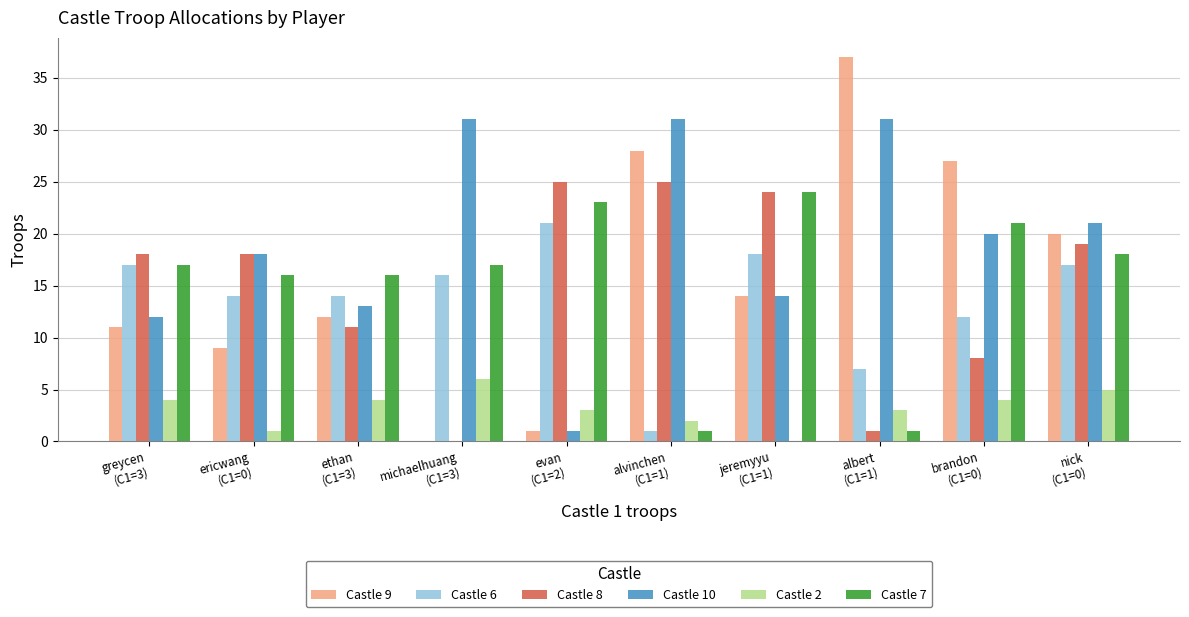

What is the greatest value displayed?

37